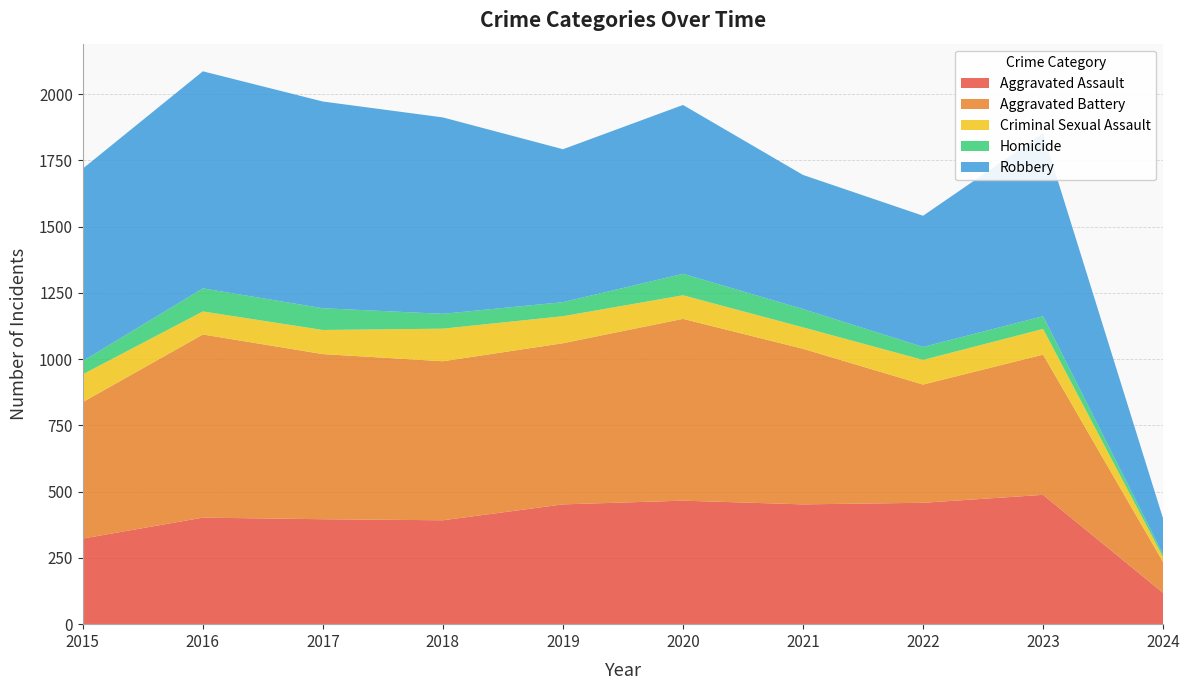

Reading left to right, what are all the values shown in this chart?

Aggravated Assault: 323	402	396	392	452	466	452	458	488	118
Aggravated Battery: 515	691	623	600	608	686	587	446	529	116
Criminal Sexual Assault: 105	87	91	123	102	89	81	93	97	19
Homicide: 50	87	82	56	53	81	69	49	48	10
Robbery: 726	819	780	741	577	637	506	495	690	135